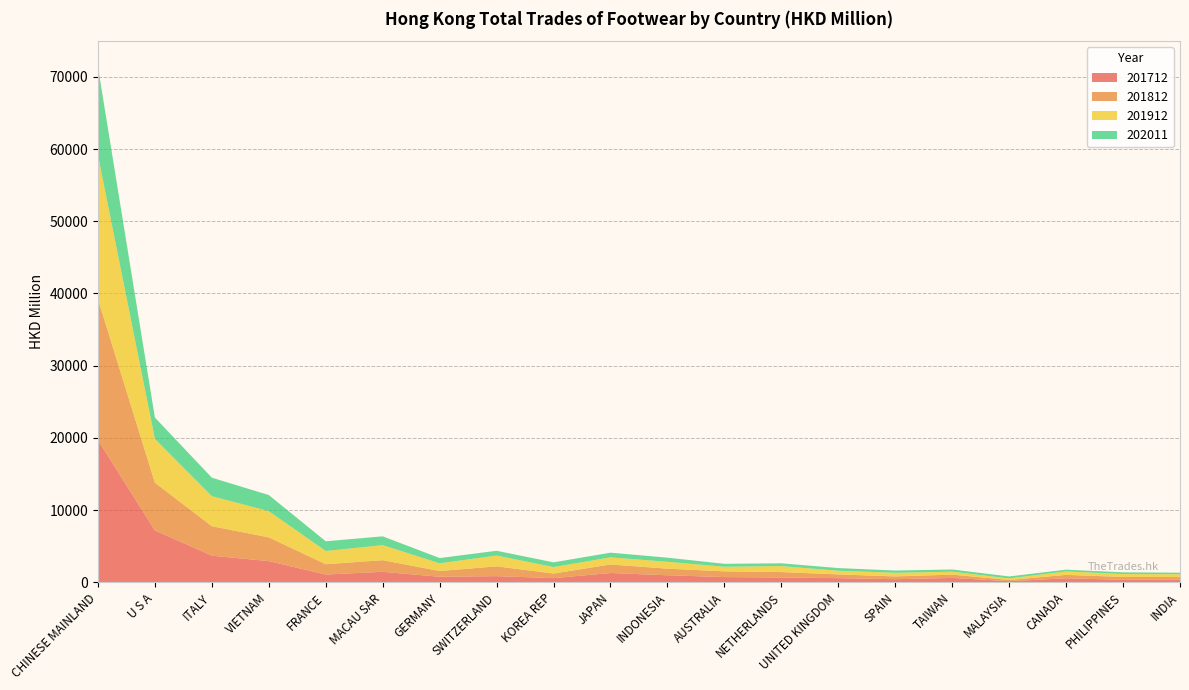

Reading left to right, list all the values displayed in this chart.

201912: CHINESE MAINLAND=19943.2	U S A=6068.0	ITALY=4156.2	VIETNAM=3627.3	FRANCE=1830.1	MACAU SAR=2083.6	GERMANY=1069.4	SWITZERLAND=1493.8	KOREA REP=899.1	JAPAN=990.0	INDONESIA=952.1	AUSTRALIA=636.7	NETHERLANDS=828.0	UNITED KINGDOM=509.1	SPAIN=503.0	TAIWAN=402.4	MALAYSIA=217.1	CANADA=481.8	PHILIPPINES=396.7	INDIA=394.4
201912_% Share: CHINESE MAINLAND=39.4	U S A=12.0	ITALY=8.2	VIETNAM=7.2	FRANCE=3.6	MACAU SAR=4.1	GERMANY=2.1	SWITZERLAND=3.0	KOREA REP=1.8	JAPAN=2.0	INDONESIA=1.9	AUSTRALIA=1.3	NETHERLANDS=1.6	UNITED KINGDOM=1.0	SPAIN=1.0	TAIWAN=0.8	MALAYSIA=0.4	CANADA=1.0	PHILIPPINES=0.8	INDIA=0.8
201812: CHINESE MAINLAND=19519.3	U S A=6609.9	ITALY=4084.0	VIETNAM=3288.9	FRANCE=1429.6	MACAU SAR=1612.1	GERMANY=795.4	SWITZERLAND=1357.7	KOREA REP=634.7	JAPAN=1180.6	INDONESIA=914.3	AUSTRALIA=791.8	NETHERLANDS=756.9	UNITED KINGDOM=519.2	SPAIN=385.1	TAIWAN=459.8	MALAYSIA=167.3	CANADA=472.5	PHILIPPINES=394.7	INDIA=339.1
201812_% Share: CHINESE MAINLAND=39.8	U S A=13.5	ITALY=8.3	VIETNAM=6.7	FRANCE=2.9	MACAU SAR=3.3	GERMANY=1.6	SWITZERLAND=2.8	KOREA REP=1.3	JAPAN=2.4	INDONESIA=1.9	AUSTRALIA=1.6	NETHERLANDS=1.5	UNITED KINGDOM=1.1	SPAIN=0.8	TAIWAN=0.9	MALAYSIA=0.3	CANADA=1.0	PHILIPPINES=0.8	INDIA=0.7
201712: CHINESE MAINLAND=19696.1	U S A=7189.8	ITALY=3690.4	VIETNAM=2937.5	FRANCE=1079.1	MACAU SAR=1457.0	GERMANY=768.4	SWITZERLAND=857.0	KOREA REP=580.7	JAPAN=1290.6	INDONESIA=977.1	AUSTRALIA=729.4	NETHERLANDS=663.7	UNITED KINGDOM=579.2	SPAIN=432.4	TAIWAN=610.3	MALAYSIA=159.1	CANADA=558.6	PHILIPPINES=352.7	INDIA=389.5
202011: CHINESE MAINLAND=12212.5	U S A=2952.0	ITALY=2562.9	VIETNAM=2235.9	FRANCE=1346.9	MACAU SAR=1216.9	GERMANY=730.3	SWITZERLAND=660.3	KOREA REP=654.7	JAPAN=647.8	INDONESIA=571.5	AUSTRALIA=407.8	NETHERLANDS=387.2	UNITED KINGDOM=368.3	SPAIN=313.8	TAIWAN=307.4	MALAYSIA=272.5	CANADA=242.0	PHILIPPINES=239.3	INDIA=212.1